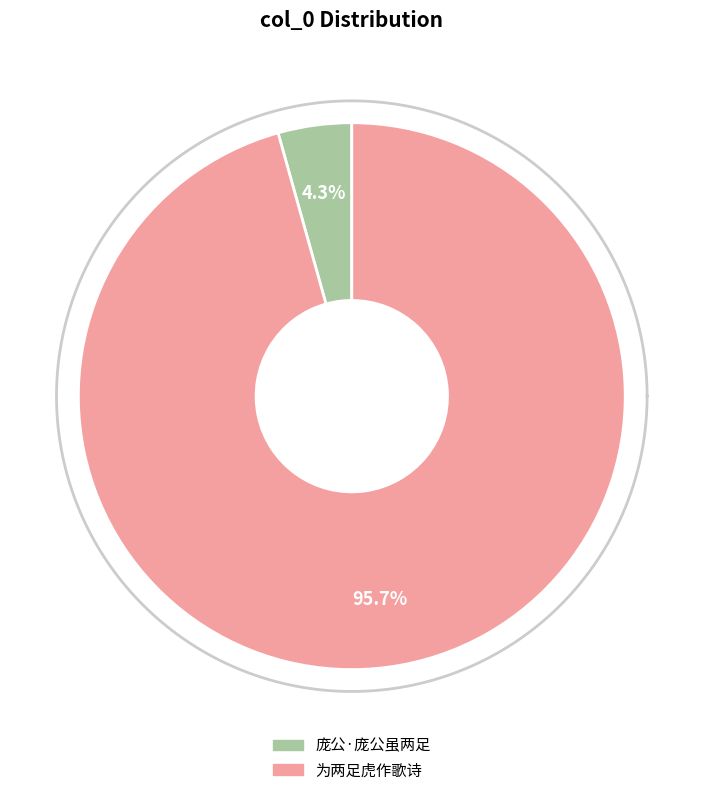

Which category accounts for the majority?

为两足虎作歌诗